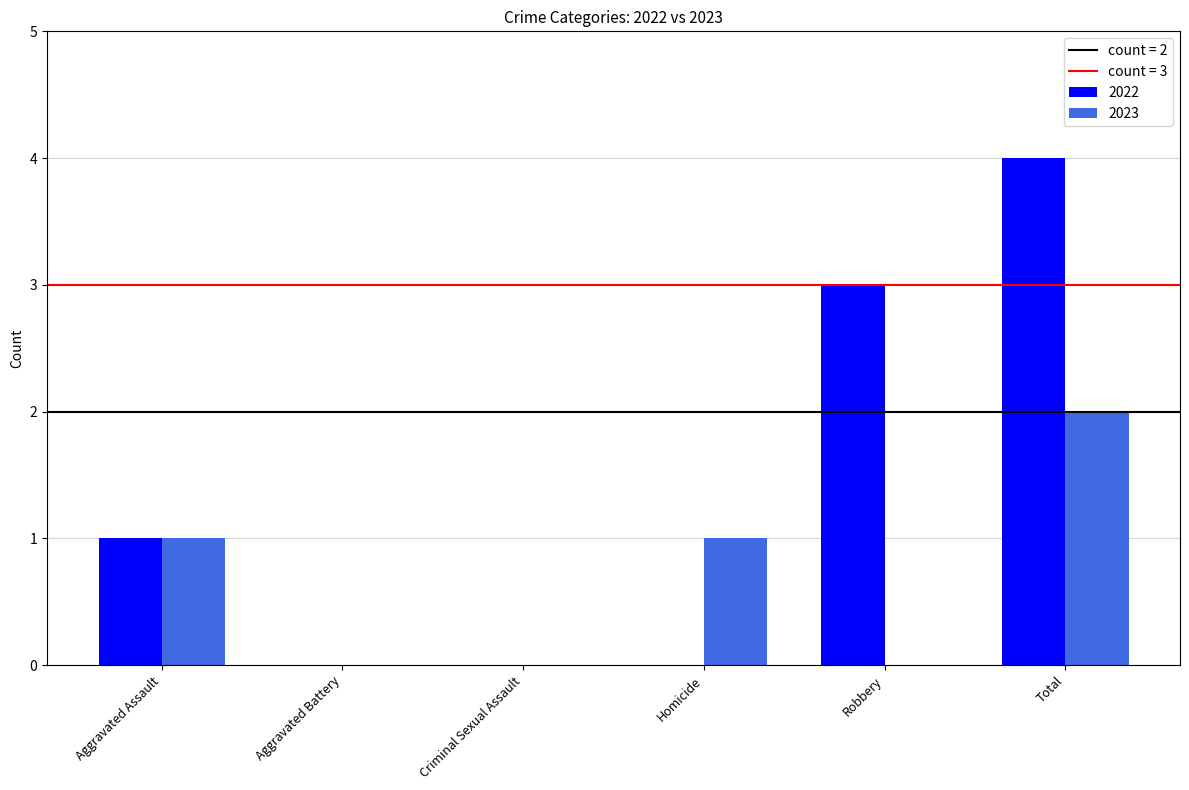

Are the bars grouped side by side (vs. stacked)?

Yes